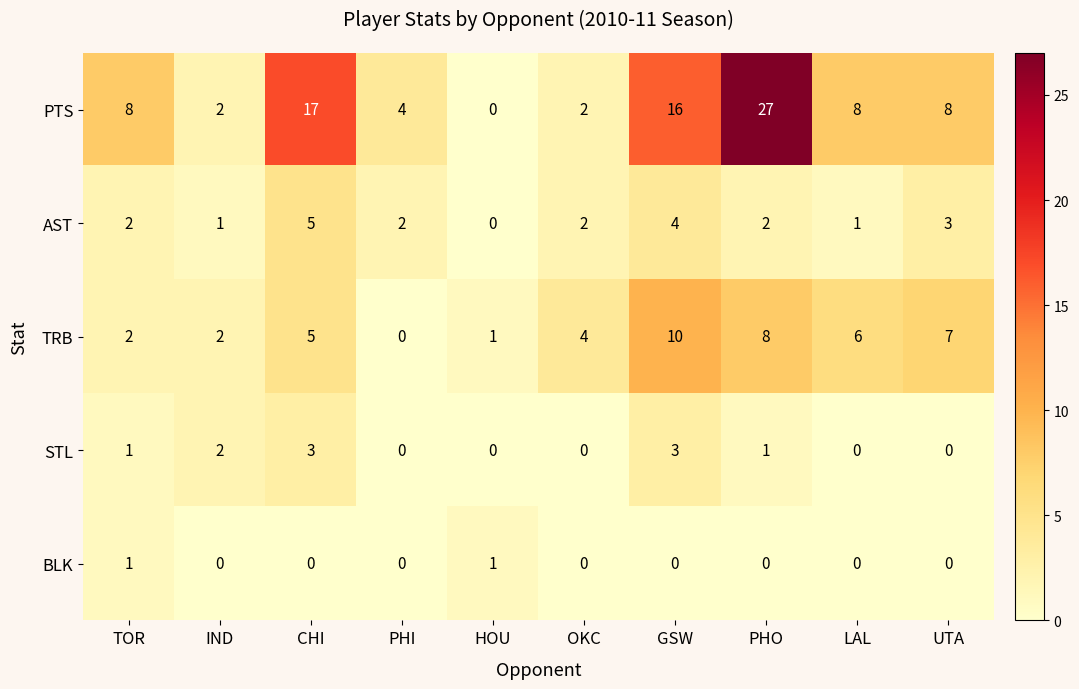

At which category is the sum across all series the highest?

PHO